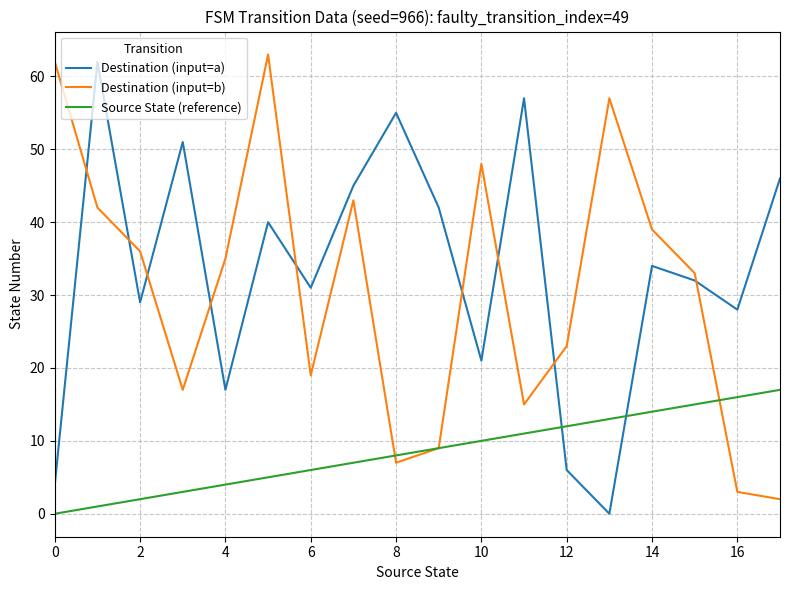

What is the greatest value displayed?

63